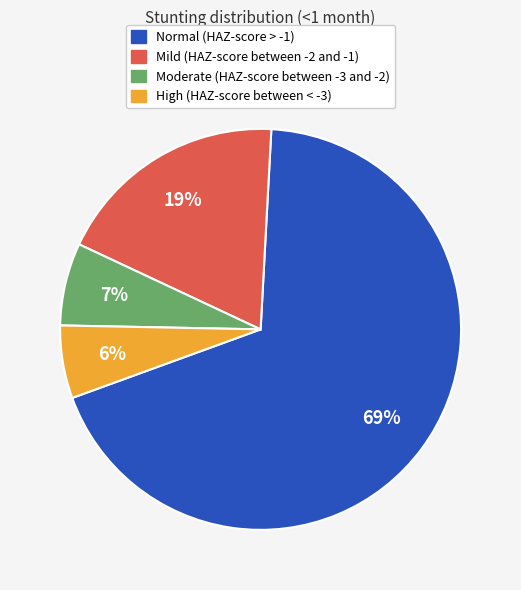

Which slice is the largest?

Normal (HAZ-score > -1)